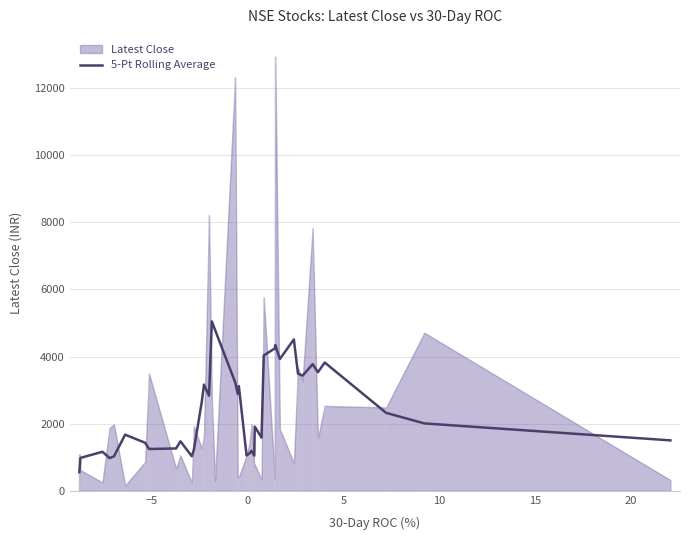

What is the lowest value of the 5-Pt Rolling Average series?

554.8